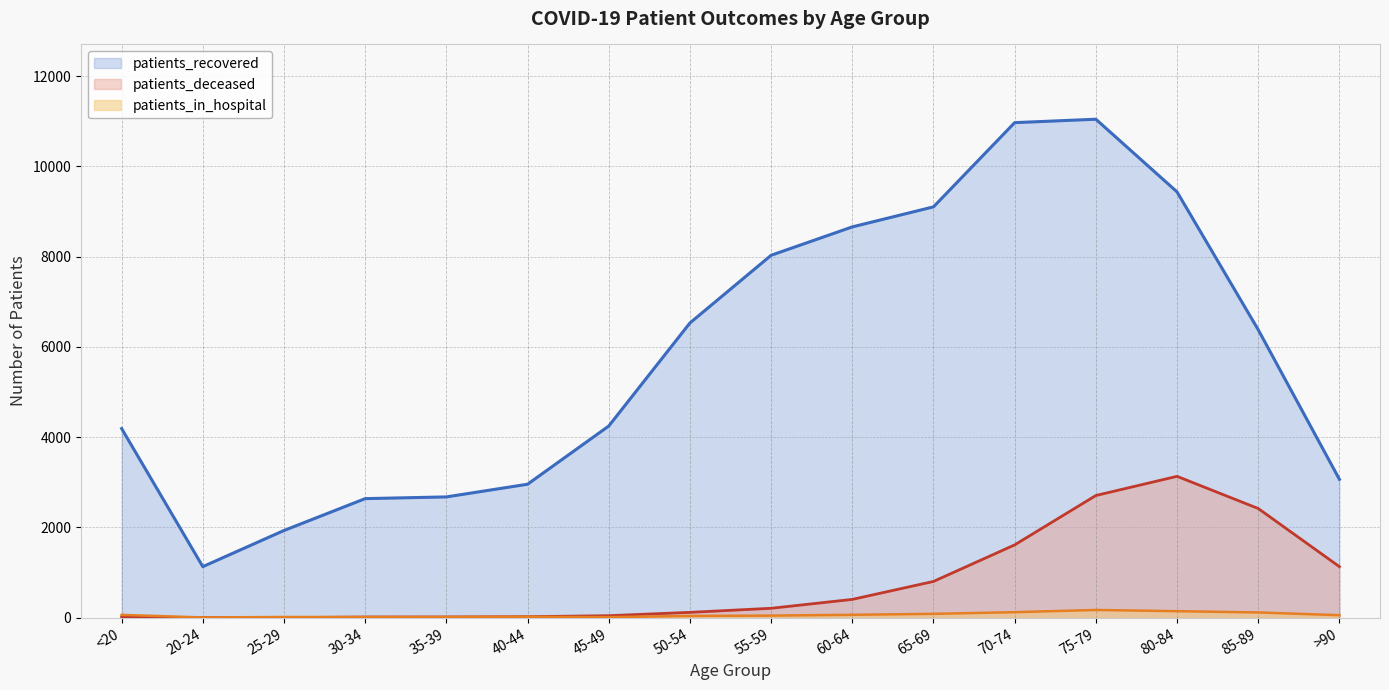

How many series are shown in this chart?

3